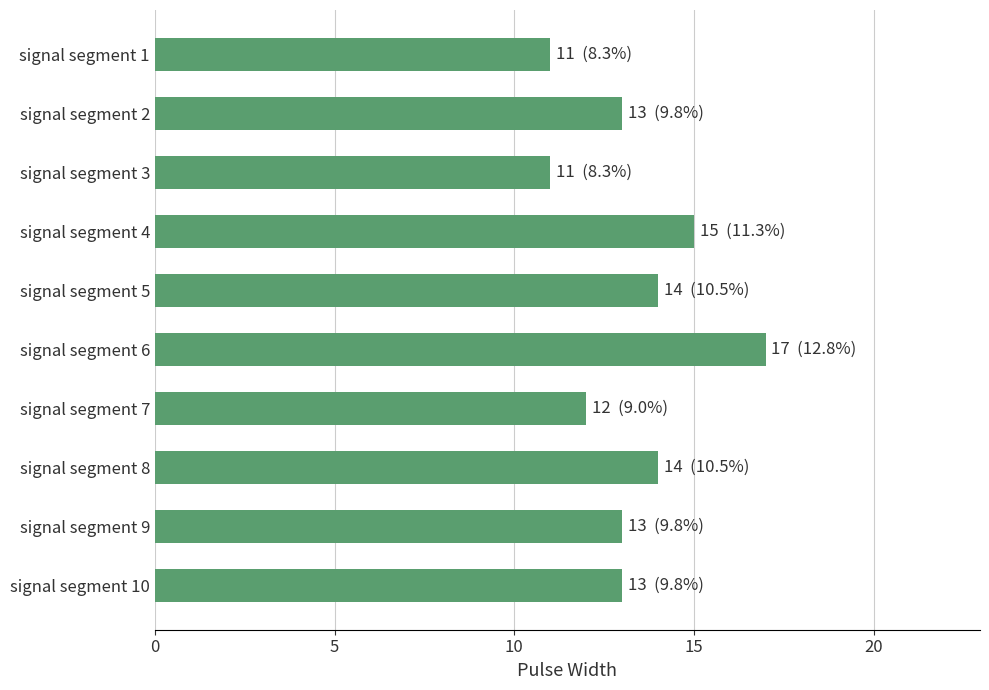

What is the average value?

13